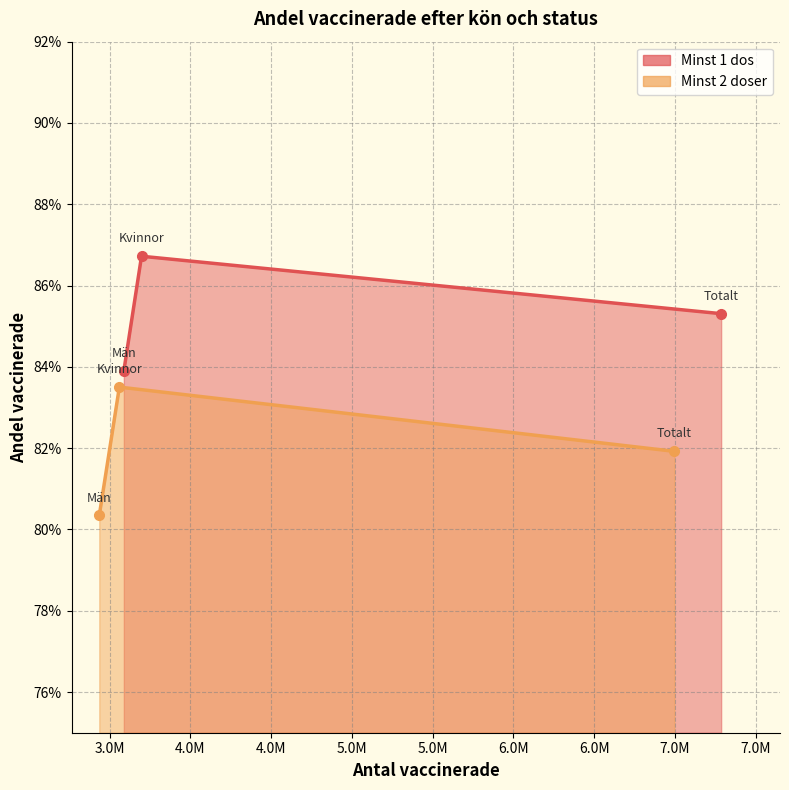

What is the approximate value of Minst 2 doser at Totalt?

0.8